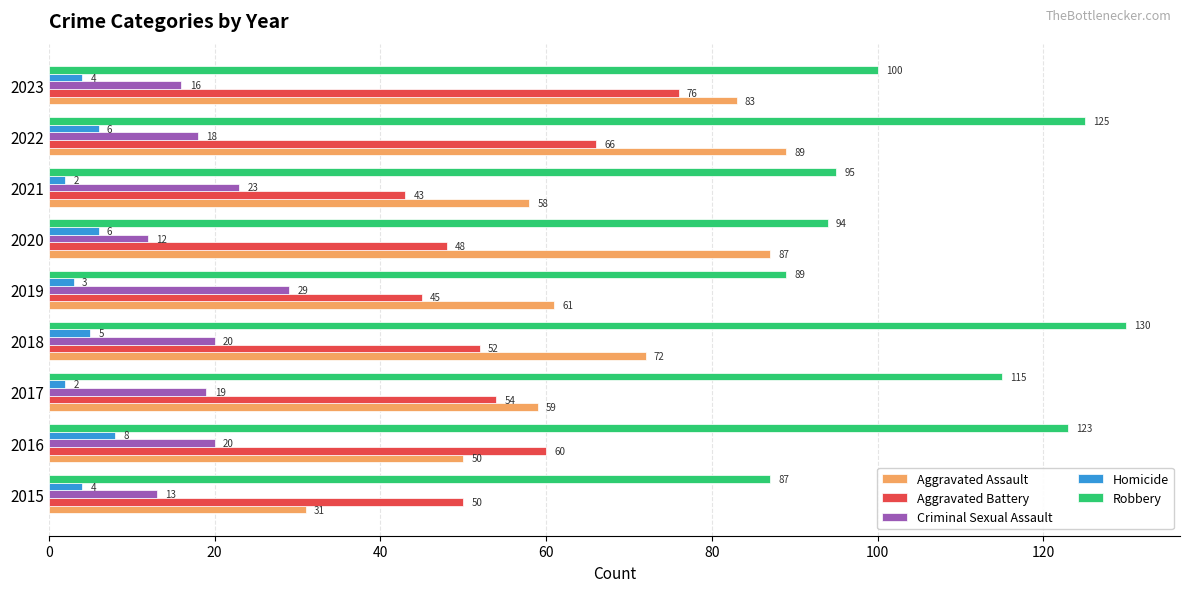

What is the sum of all Aggravated Battery values?

494